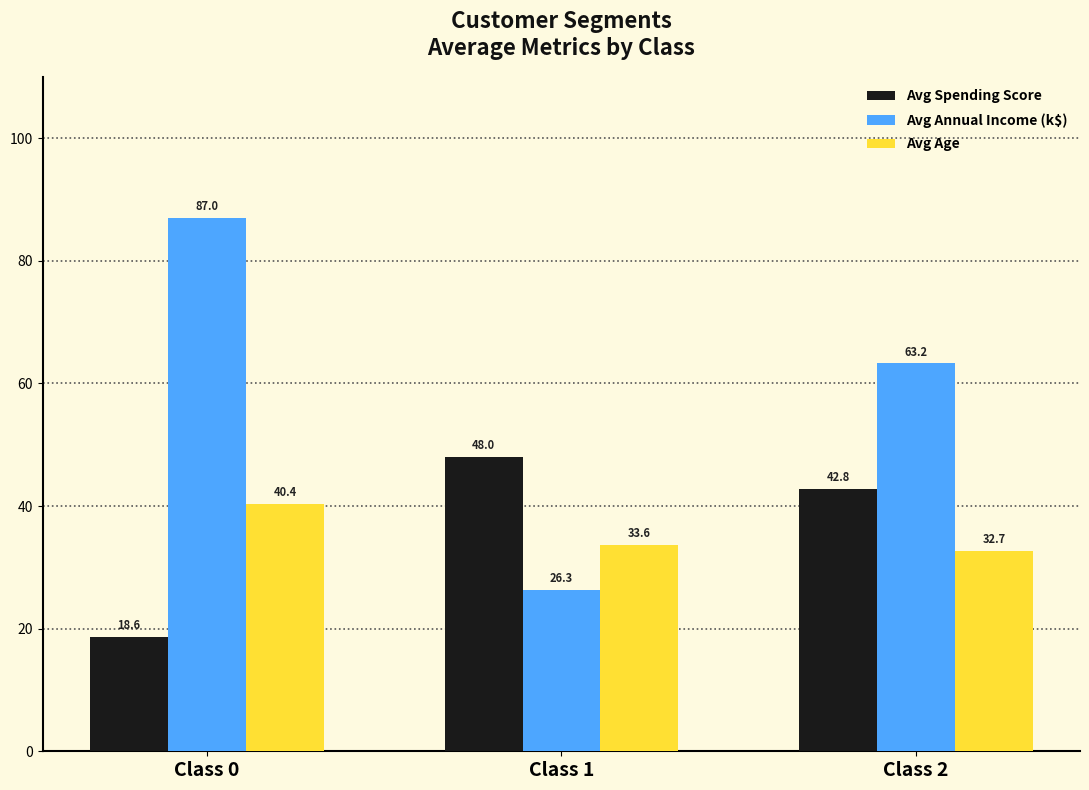

What is the difference between the maximum and minimum values in the Avg Annual Income (k$) series?

60.7